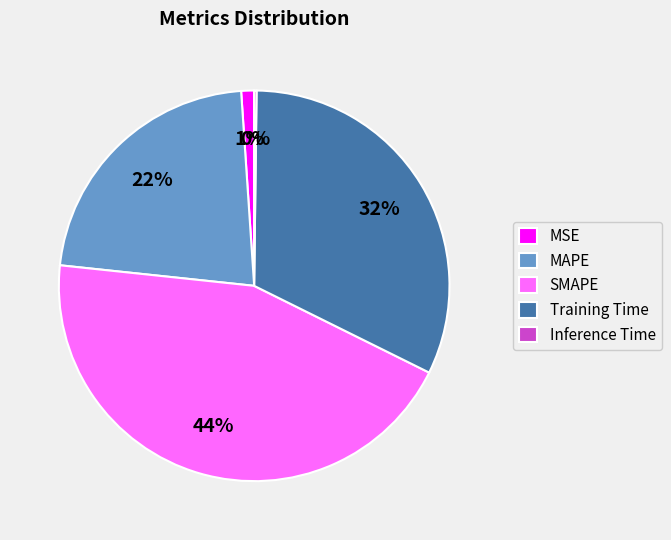

The MAPE slice represents 7% of the pie. True or false?

False